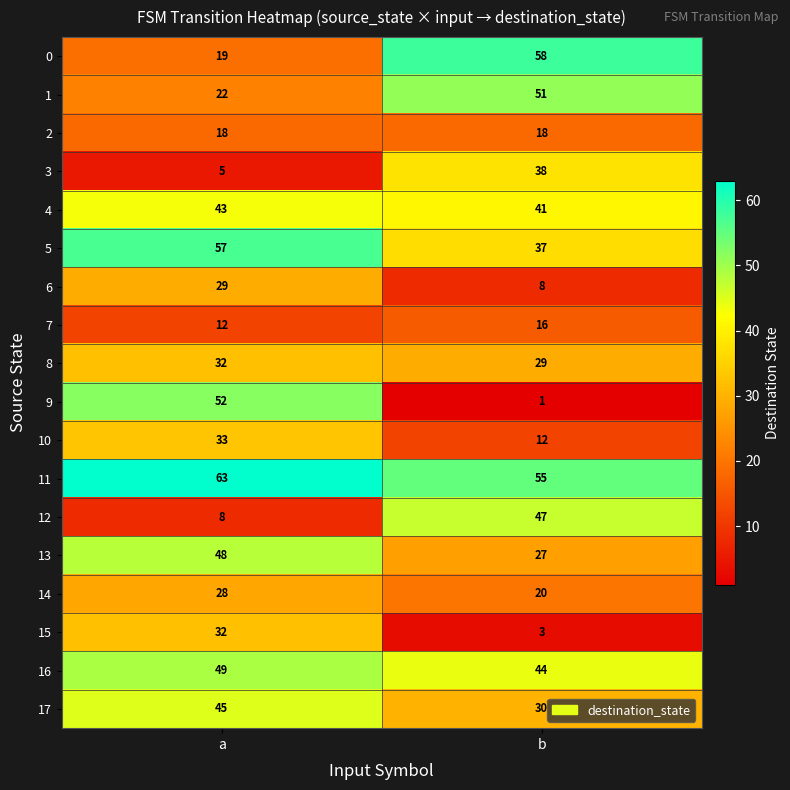

What is the difference between the maximum and minimum values in the 0 series?

39